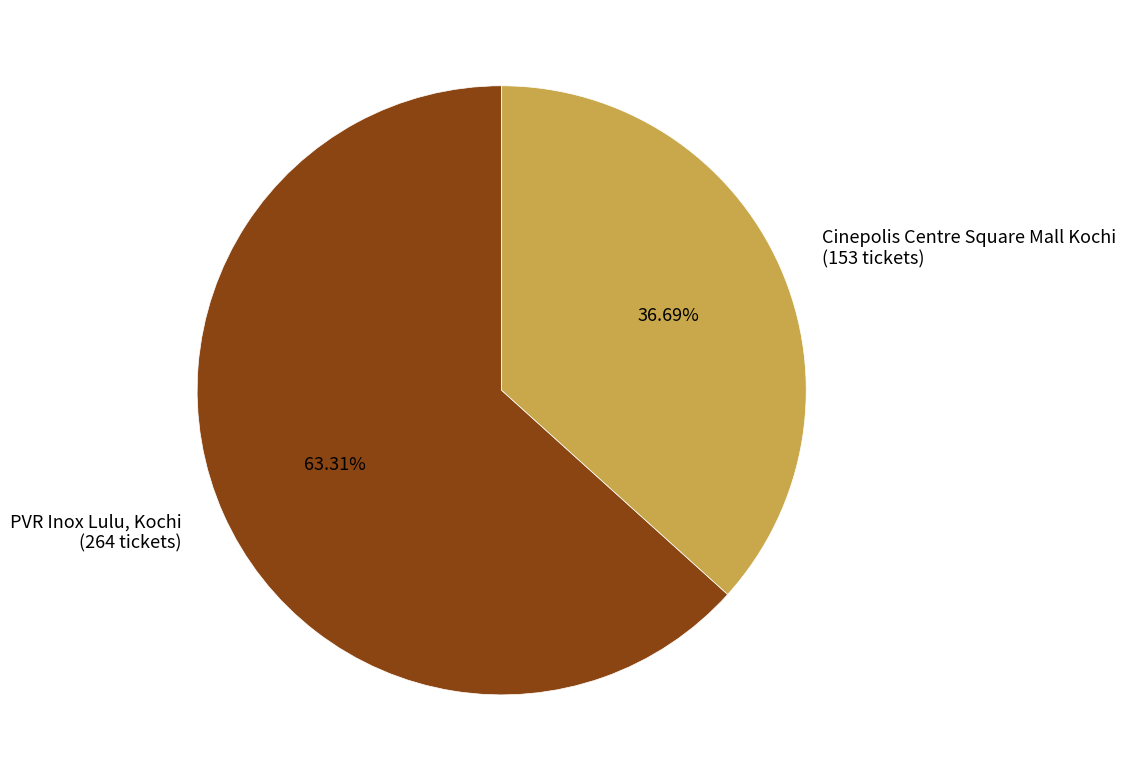

Does Cinepolis Centre Square Mall Kochi represent more than half of the total?

No